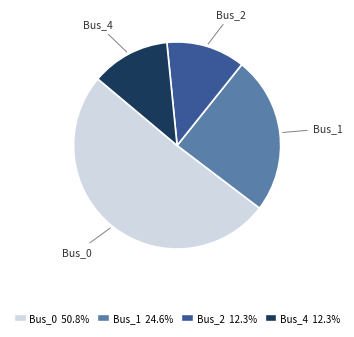

What is the majority slice?

Bus_0